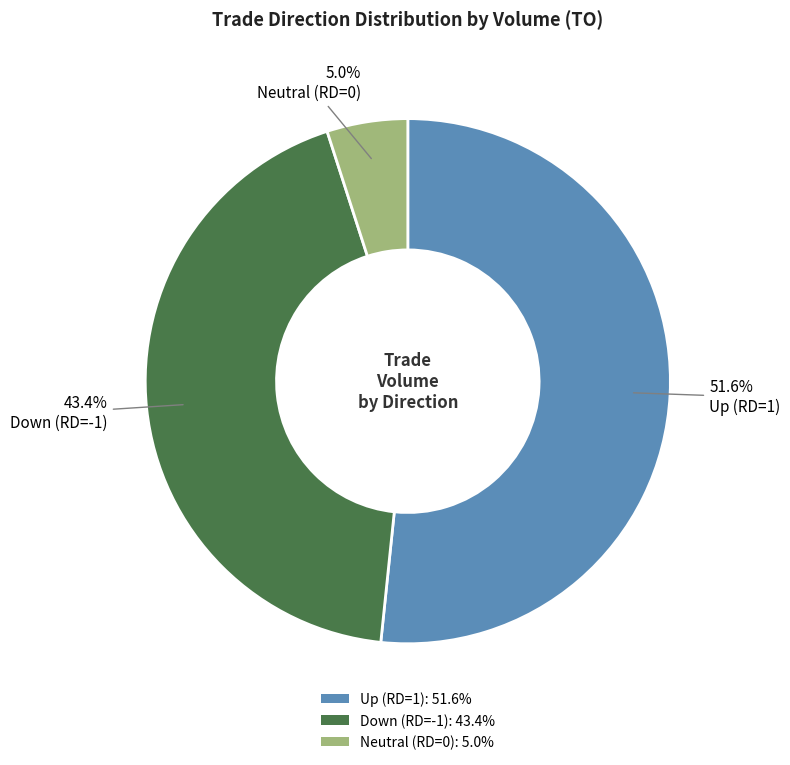

Is there a majority slice in this chart?

Yes